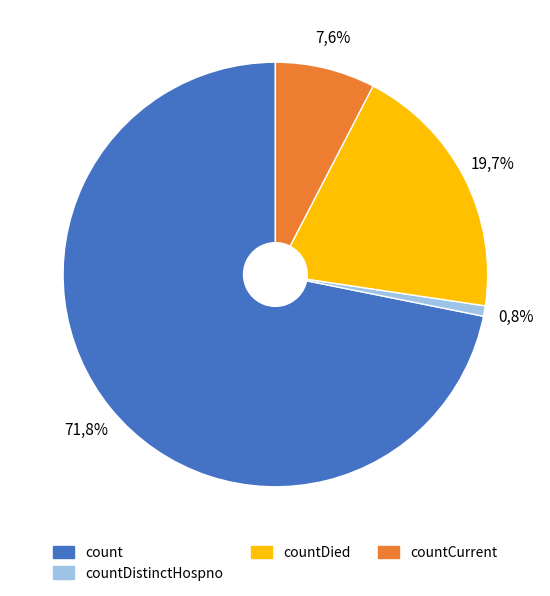

Which category has the biggest portion of the pie?

count